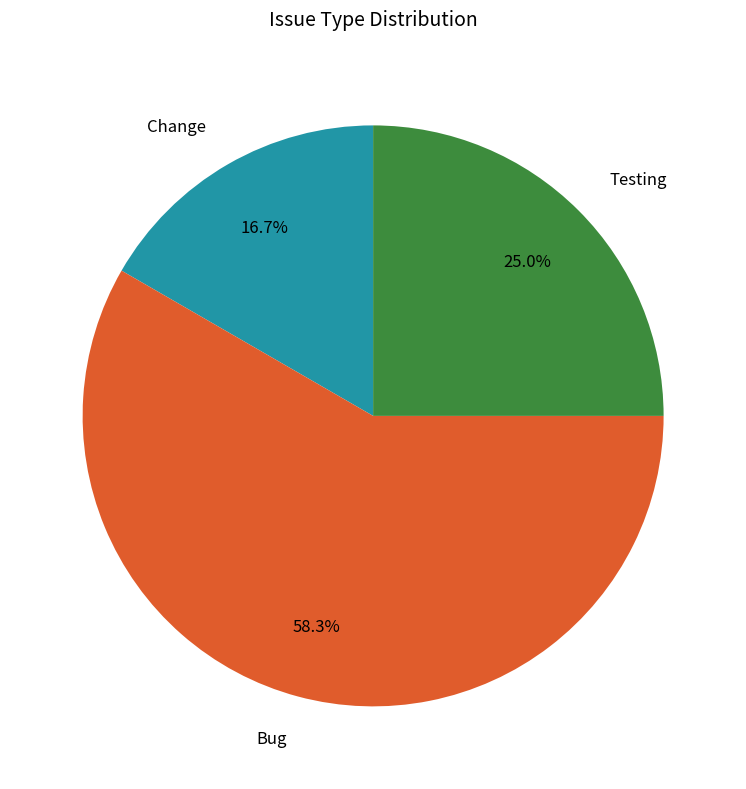

Is there a majority slice in this chart?

Yes